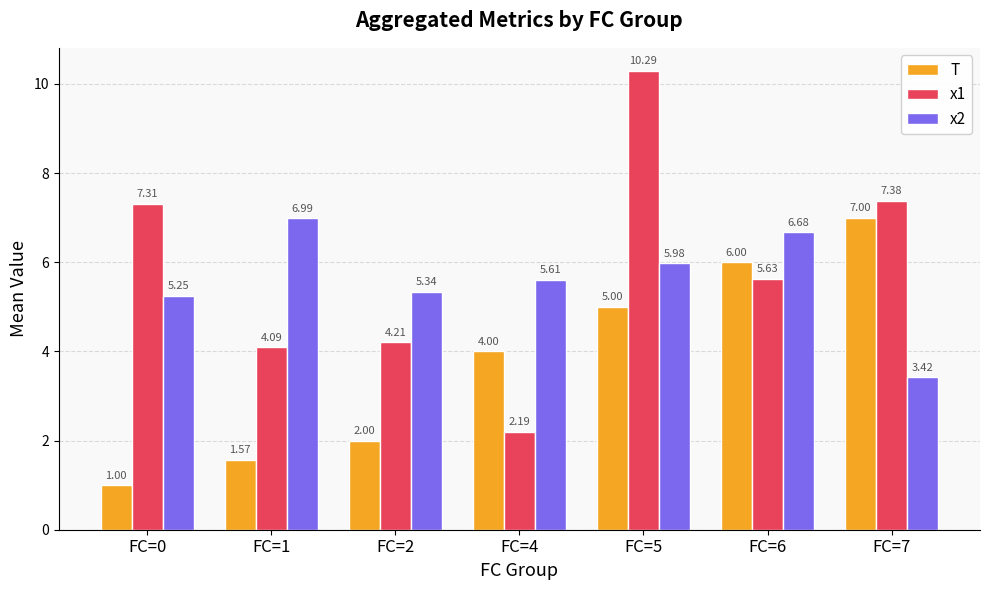

What is the sum of all T values?

26.6